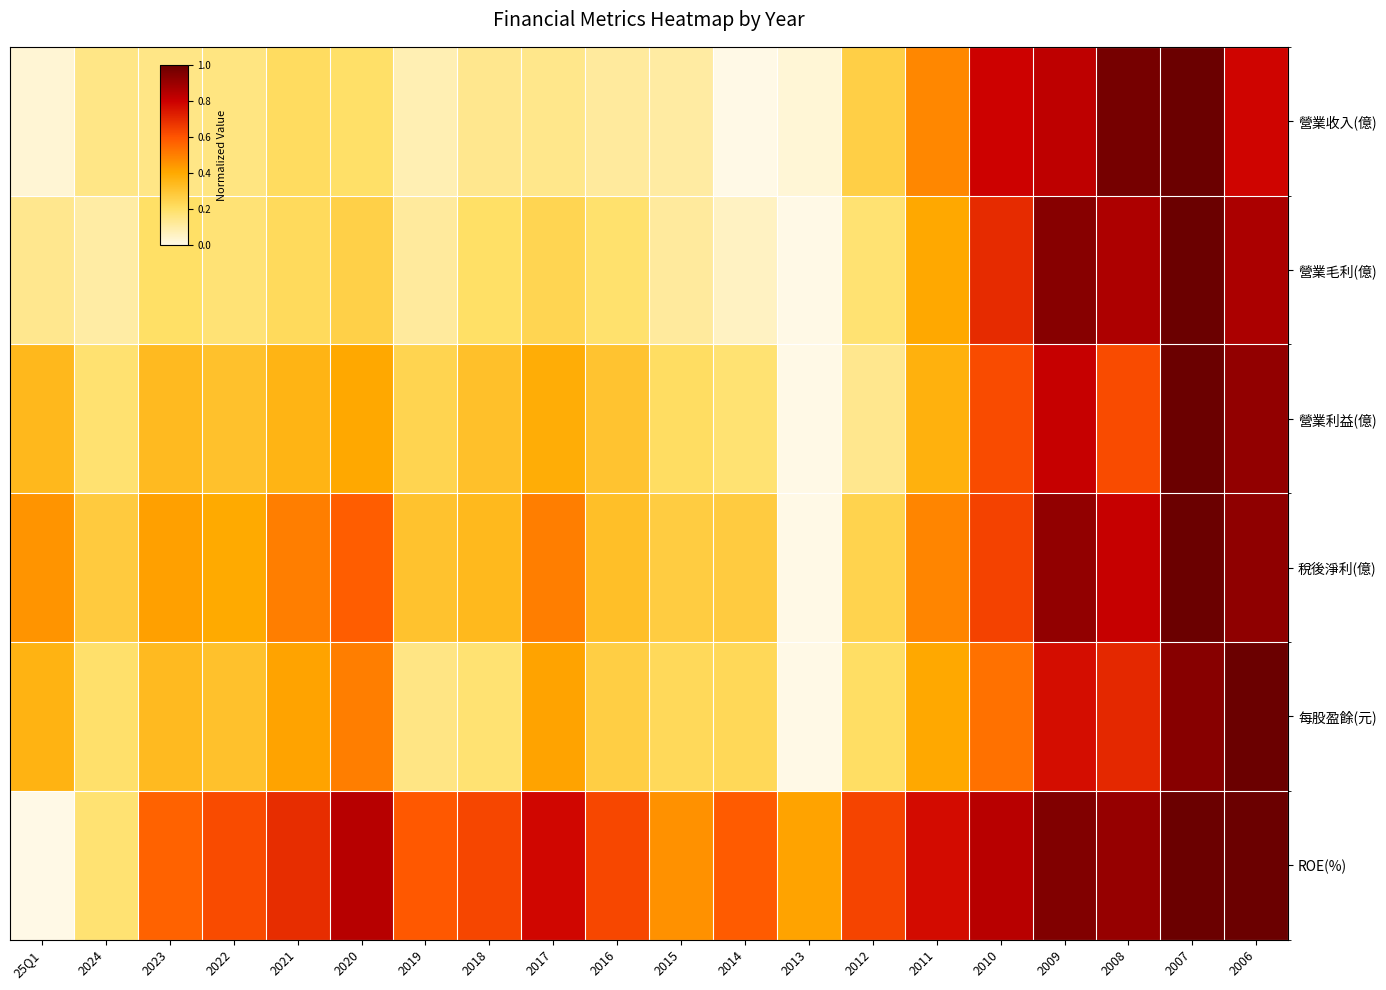

Which series has the largest total across all categories?

ROE(%)